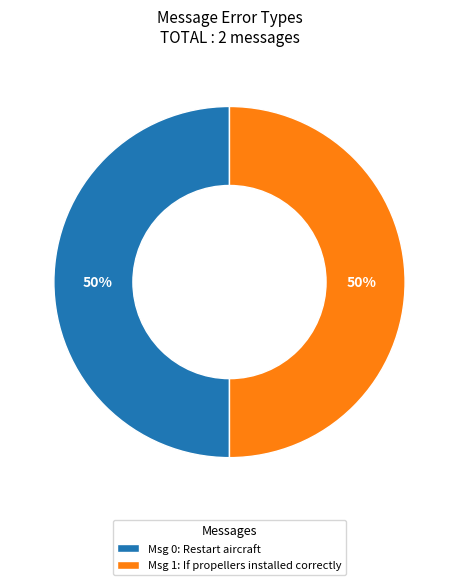

What is the ratio of the value at Msg 0: Restart aircraft to the value at Msg 1: If propellers installed correctly?

1.0